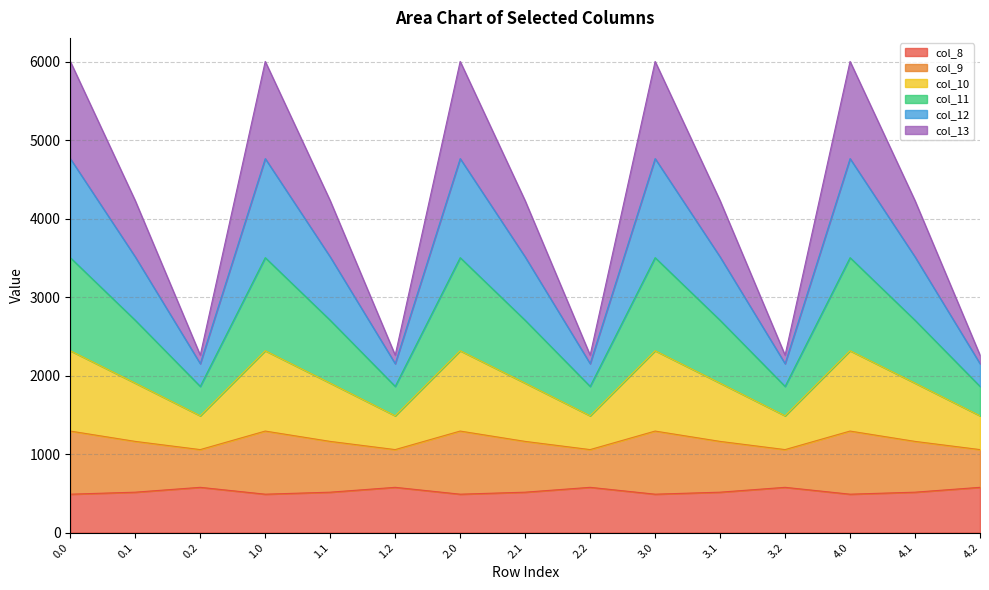

At how many categories does at least one series exceed 4543?

5